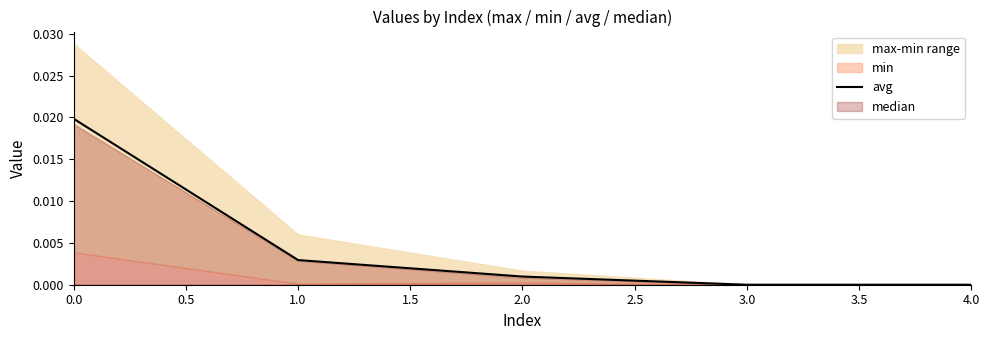

True or false: avg has a value of 0.0 at 3.0.

True